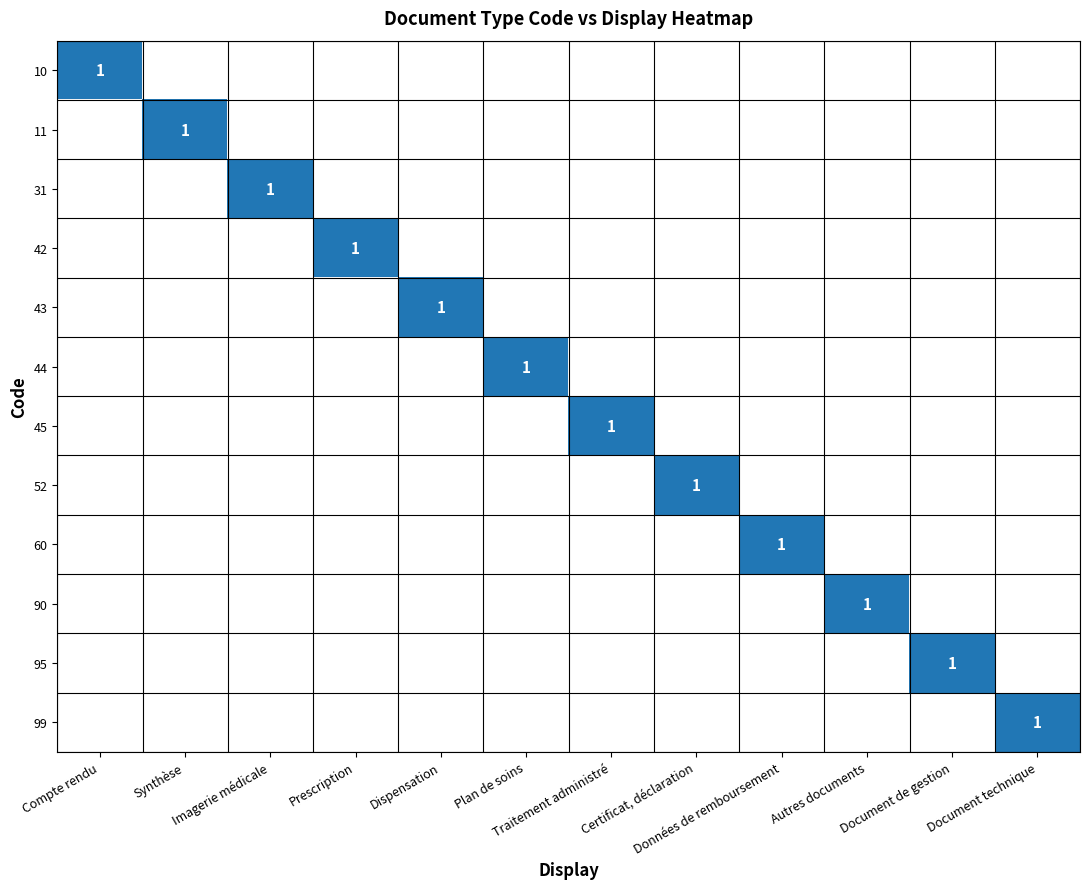

Between Plan de soins and Traitement administré, which is larger?

Plan de soins